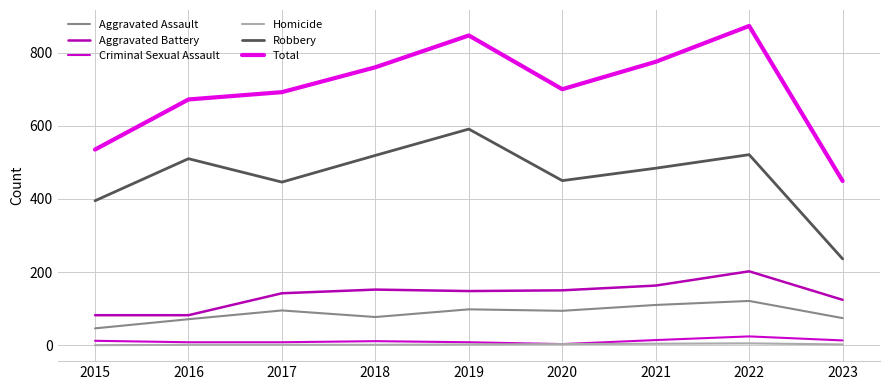

What is the difference between the Aggravated Assault values at 2020 and 2019?

4